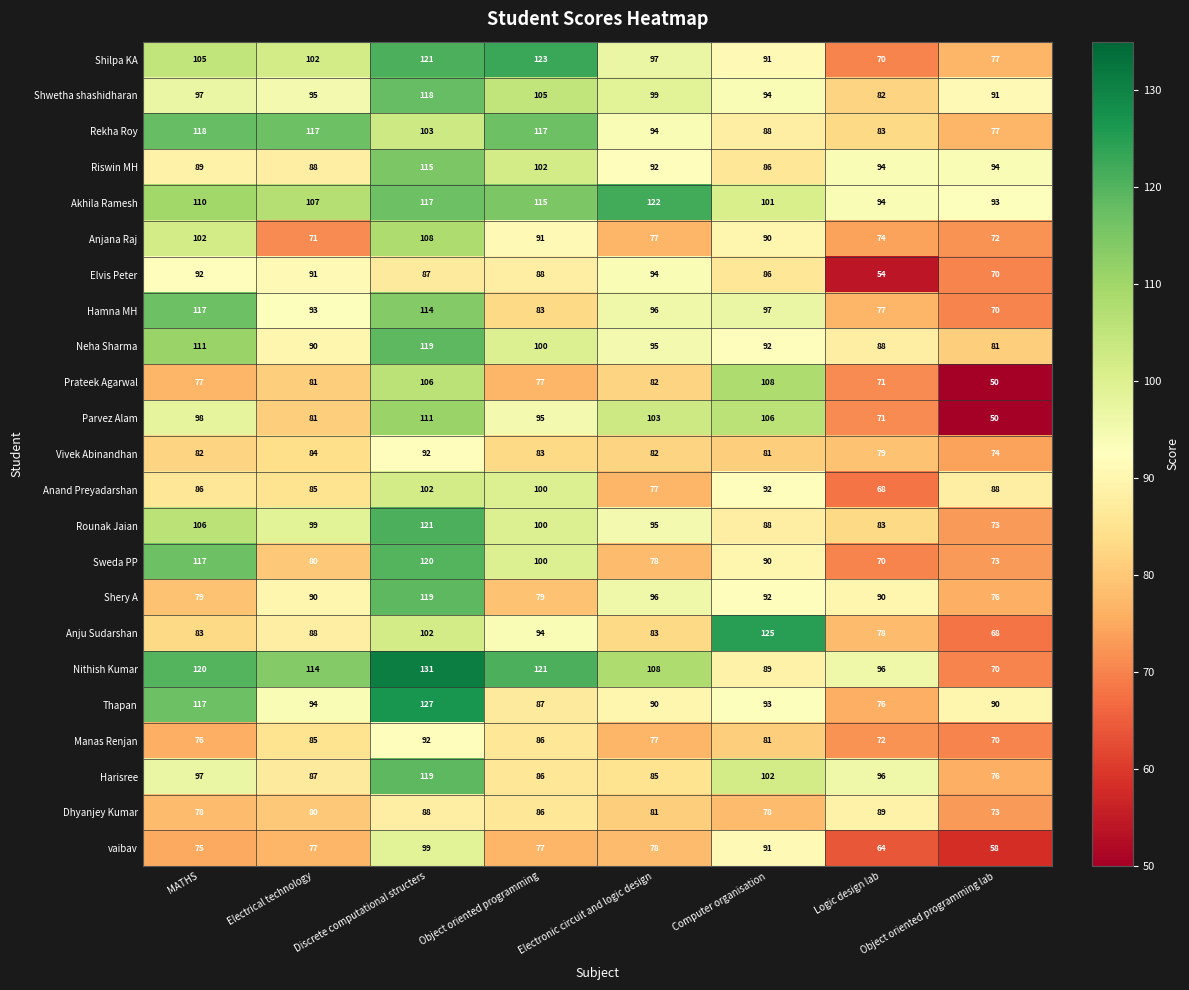

The value of Sweda PP at Logic design lab is 70. True or false?

True